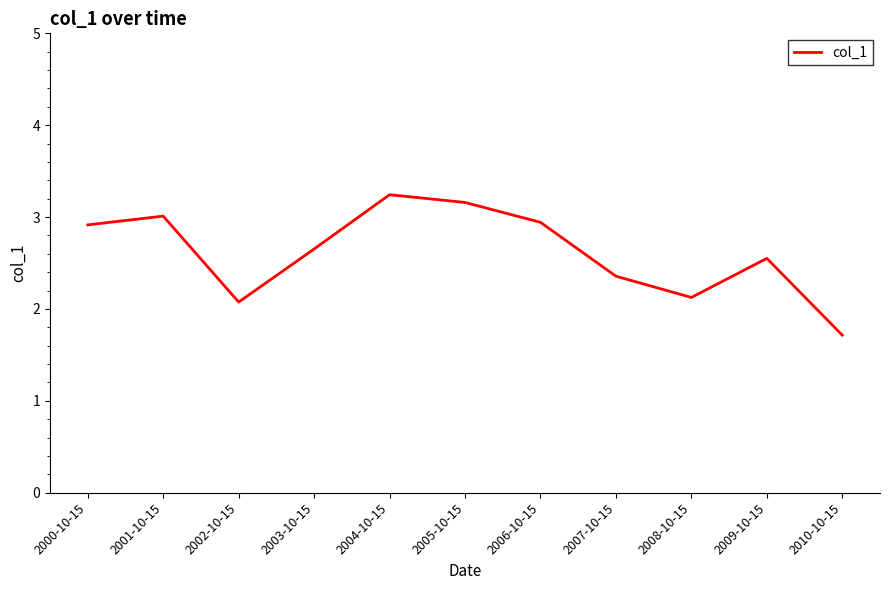

Count the number of data series in this chart.

1